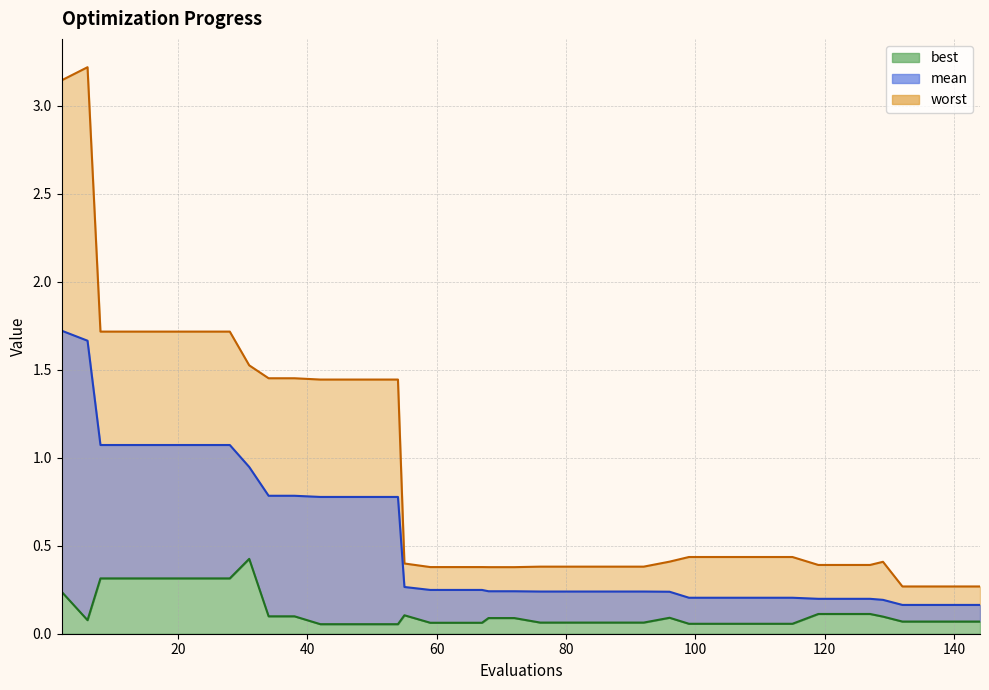

Reading left to right, extract all data points from this chart.

mean: 2=1.7	6=1.7	8=1.1	12=1.1	16=1.1	20=1.1	24=1.1	28=1.1	31=0.9	34=0.8	38=0.8	42=0.8	46=0.8	50=0.8	54=0.8	55=0.3	59=0.2	63=0.2	67=0.2	68=0.2	72=0.2	76=0.2	80=0.2	84=0.2	88=0.2	92=0.2	96=0.2	99=0.2	103=0.2	107=0.2	111=0.2	115=0.2	119=0.2	123=0.2	127=0.2	129=0.2	132=0.2	136=0.2	140=0.2	144=0.2
best: 2=0.2	6=0.1	8=0.3	12=0.3	16=0.3	20=0.3	24=0.3	28=0.3	31=0.4	34=0.1	38=0.1	42=0.1	46=0.1	50=0.1	54=0.1	55=0.1	59=0.1	63=0.1	67=0.1	68=0.1	72=0.1	76=0.1	80=0.1	84=0.1	88=0.1	92=0.1	96=0.1	99=0.1	103=0.1	107=0.1	111=0.1	115=0.1	119=0.1	123=0.1	127=0.1	129=0.1	132=0.1	136=0.1	140=0.1	144=0.1
worst: 2=3.1	6=3.2	8=1.7	12=1.7	16=1.7	20=1.7	24=1.7	28=1.7	31=1.5	34=1.5	38=1.5	42=1.4	46=1.4	50=1.4	54=1.4	55=0.4	59=0.4	63=0.4	67=0.4	68=0.4	72=0.4	76=0.4	80=0.4	84=0.4	88=0.4	92=0.4	96=0.4	99=0.4	103=0.4	107=0.4	111=0.4	115=0.4	119=0.4	123=0.4	127=0.4	129=0.4	132=0.3	136=0.3	140=0.3	144=0.3